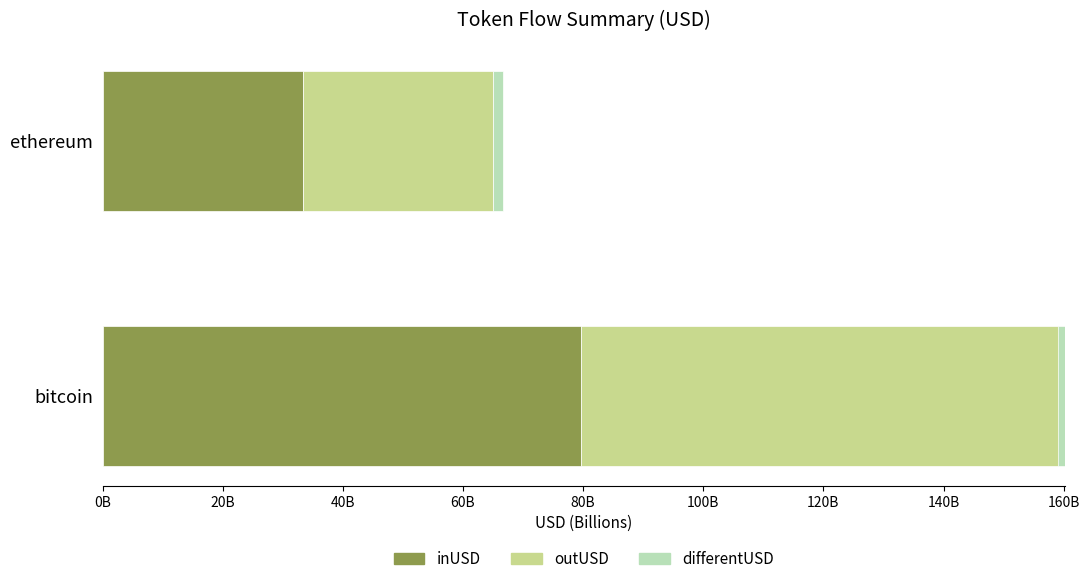

Read the outUSD value at ethereum.

31.7